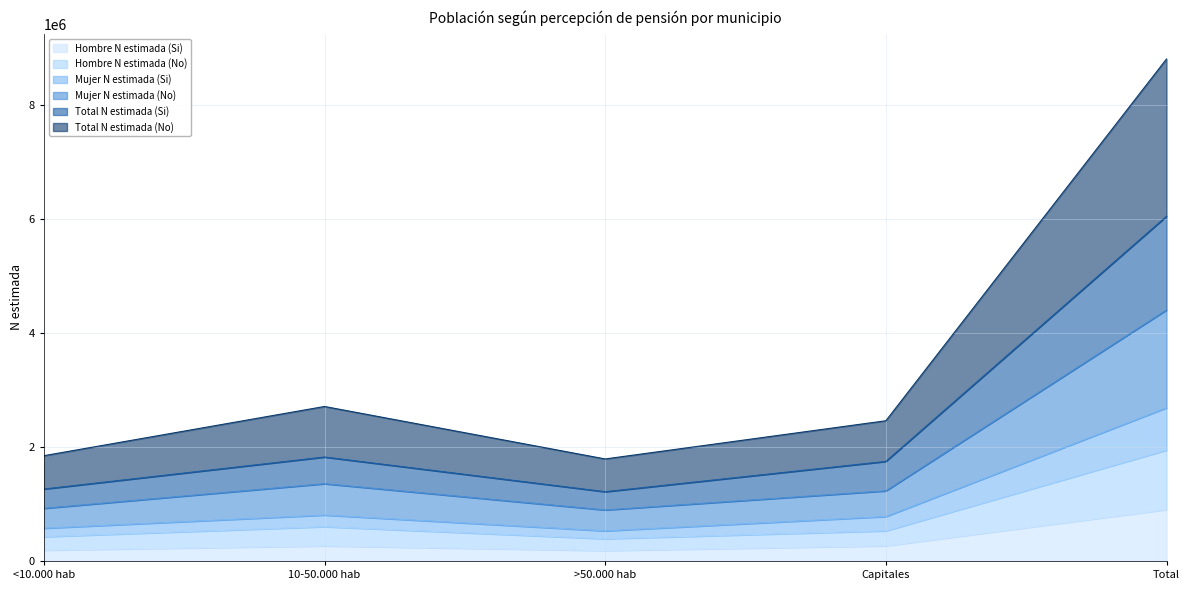

What is the label of the 1st point from the left?

<10.000 hab